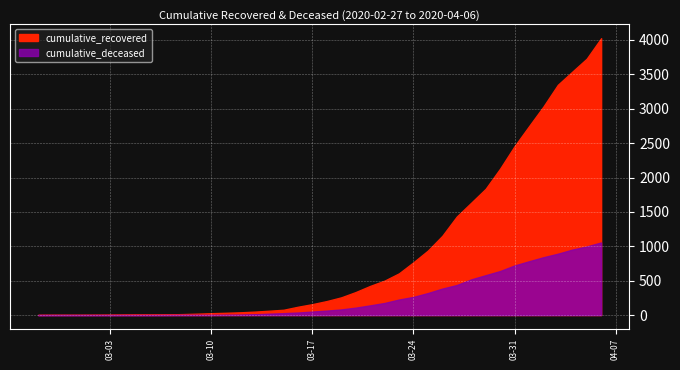

Between 2020-03-15 and 2020-03-22, which series saw the biggest shift?

cumulative_recovered